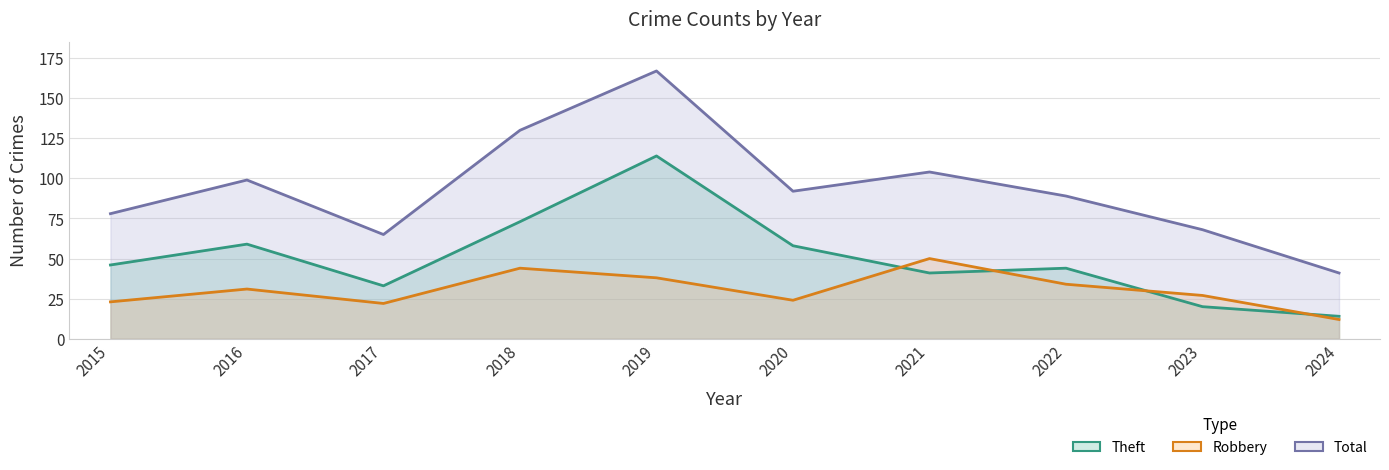

Between 2019 and 2020, which series saw the biggest shift?

Total